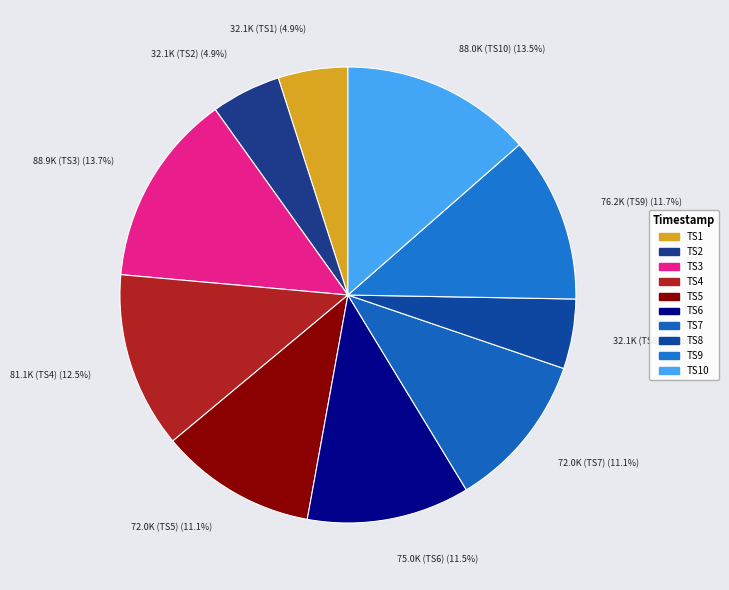

How many segments does this pie chart have?

10